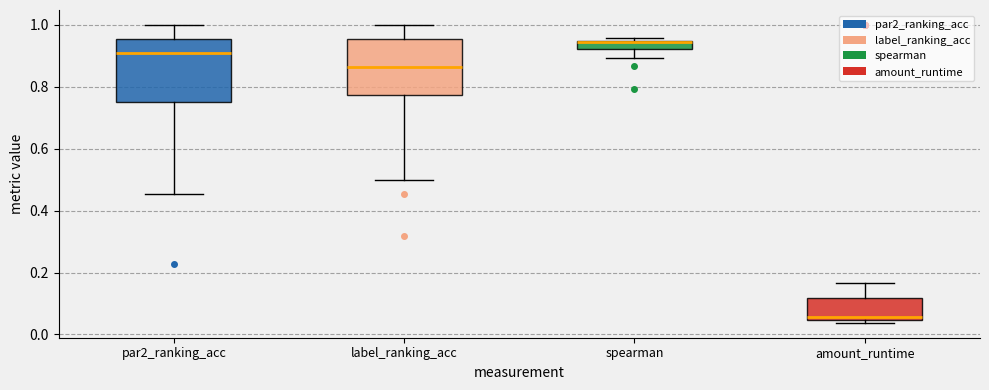

Which box is the tallest, from its lower edge to its upper edge?

par2_ranking_acc